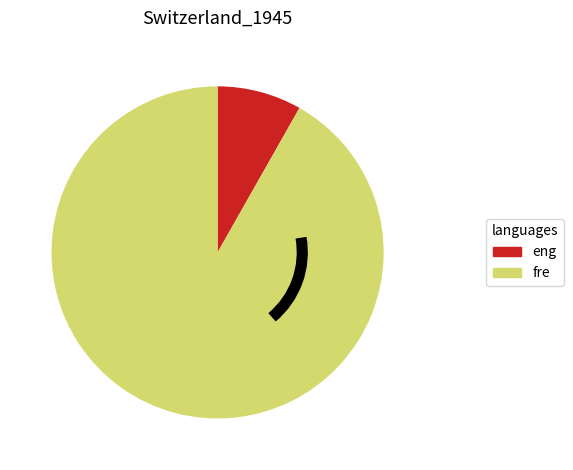

Rank the categories by value from highest to lowest.

fre, eng